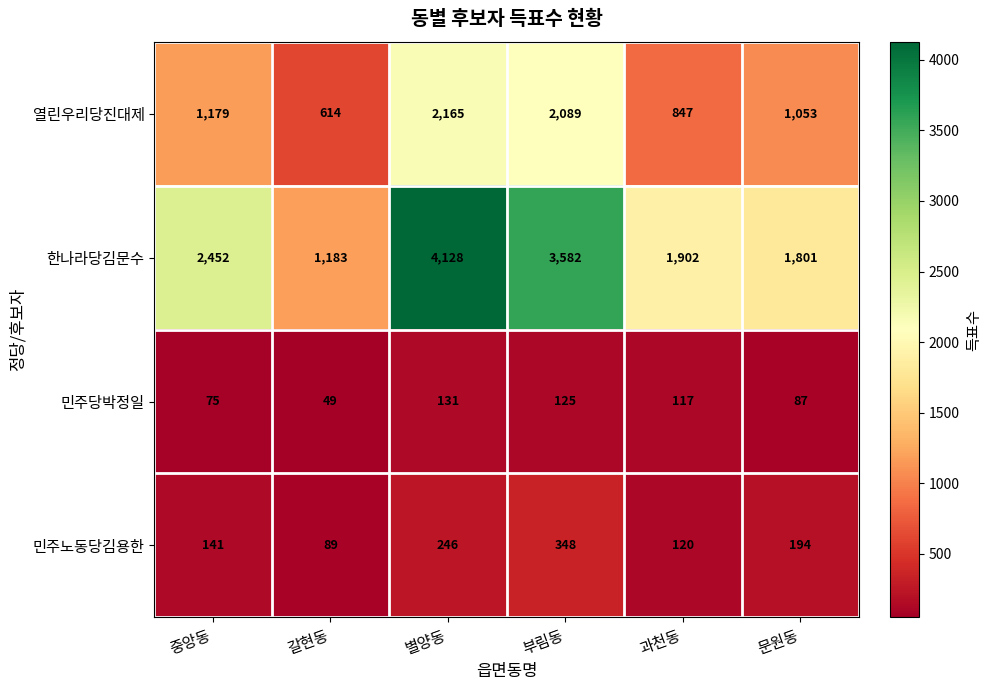

What is the maximum value shown in the chart?

4128